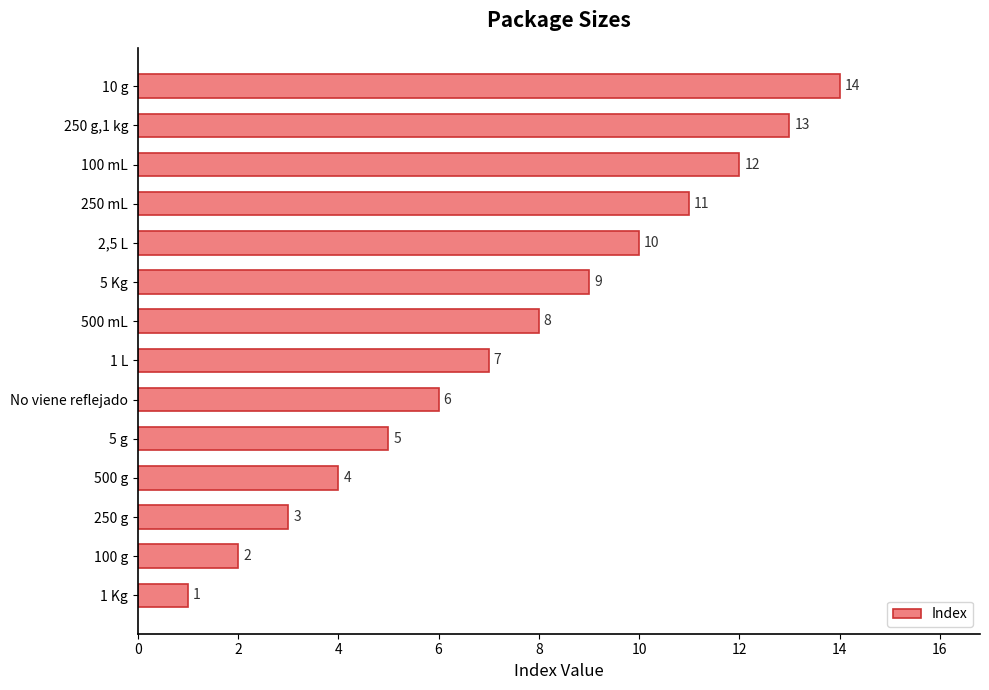

What is the change in value from No viene reflejado to 1 L?

+1